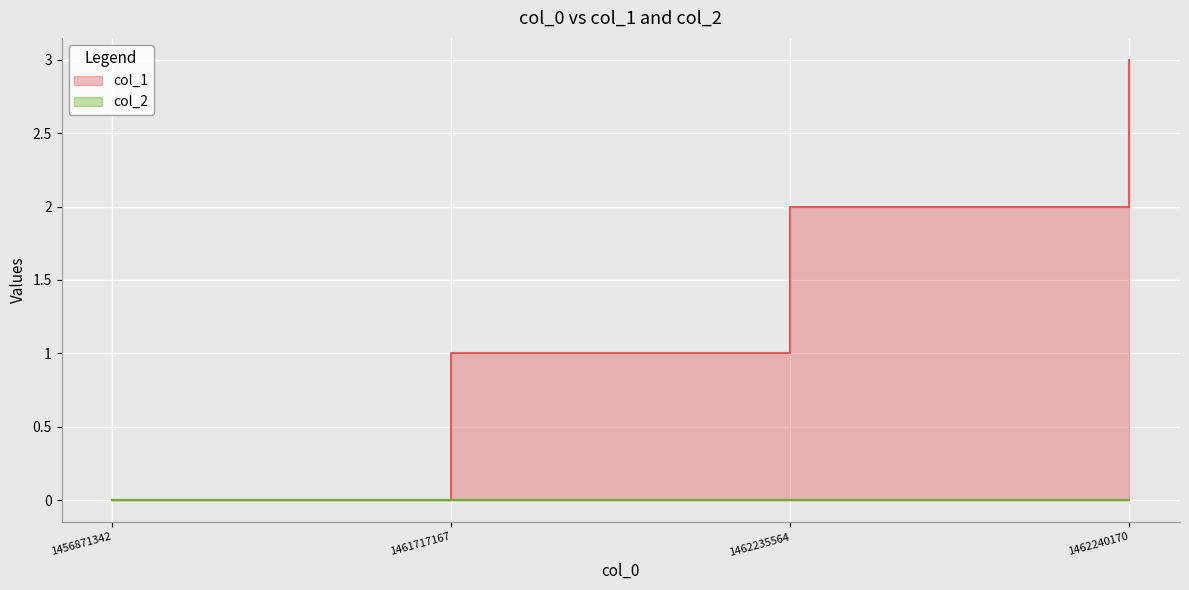

Count the number of values greater than 2.

1